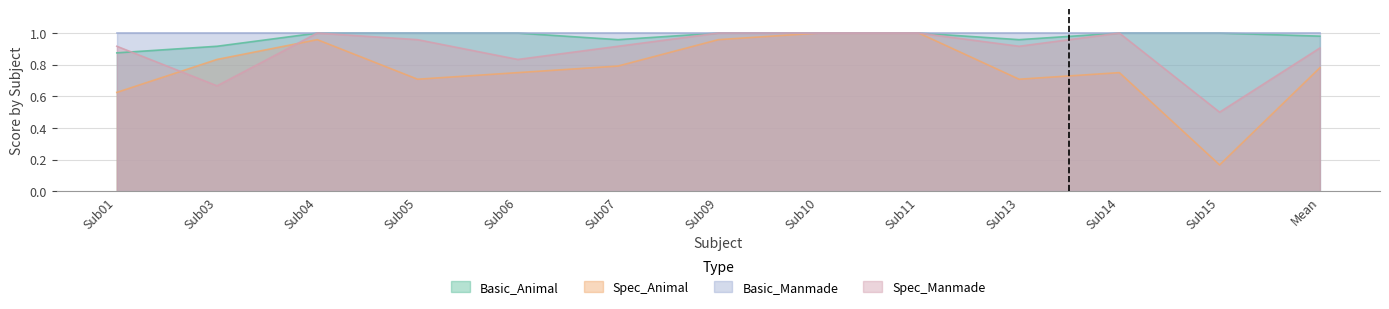

What is the sum of all Spec_Manmade values?

11.6